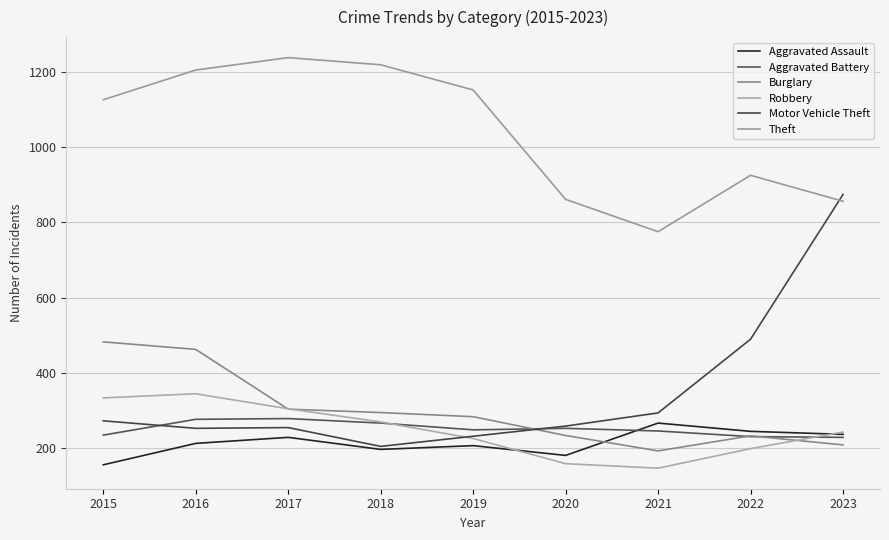

How many lines are shown in the chart?

6